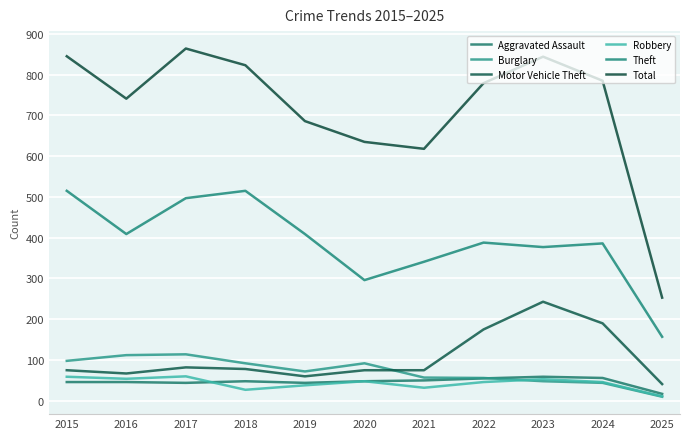

Does the chart have visible grid lines?

Yes